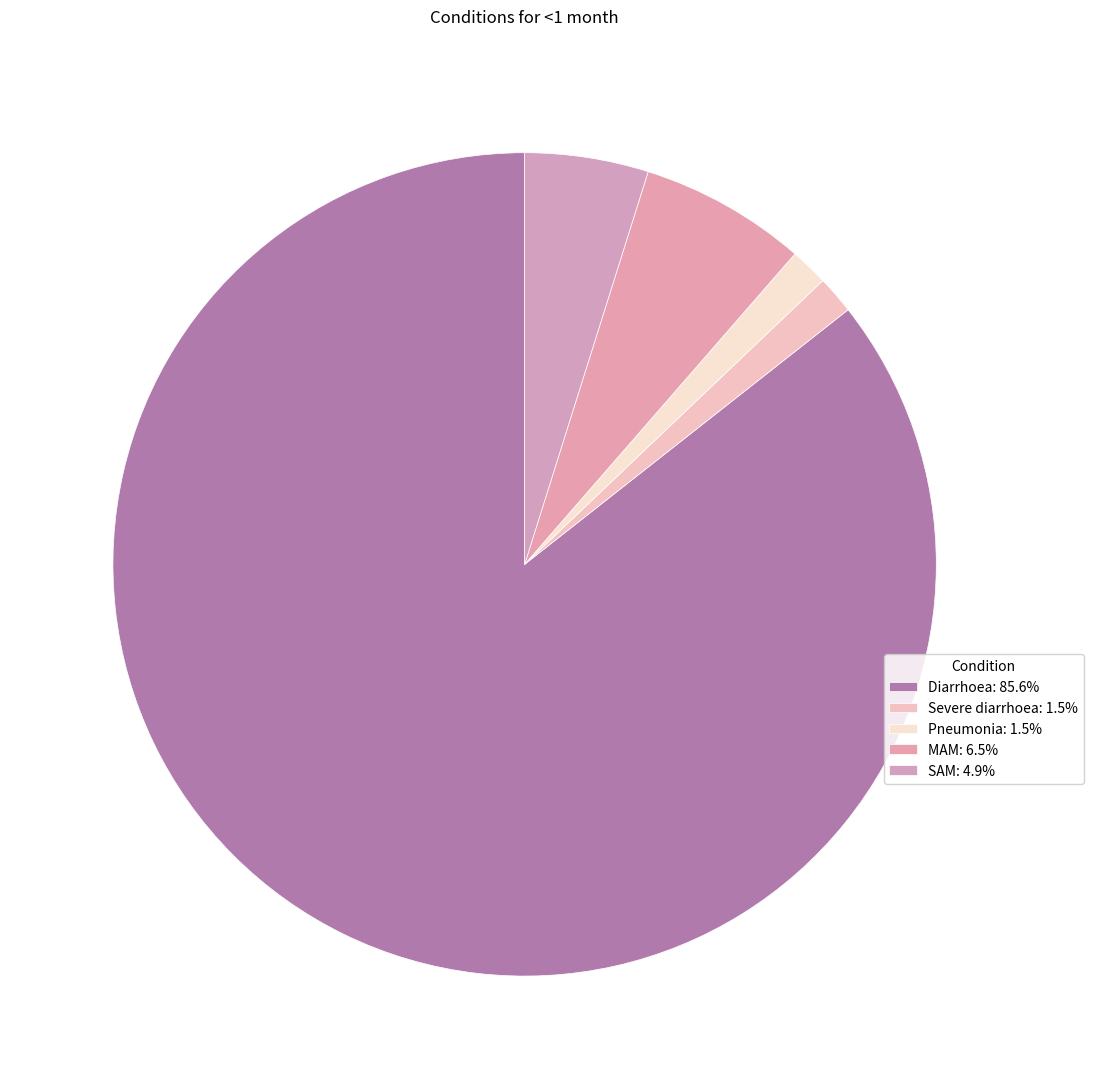

How many segments does this pie chart have?

5